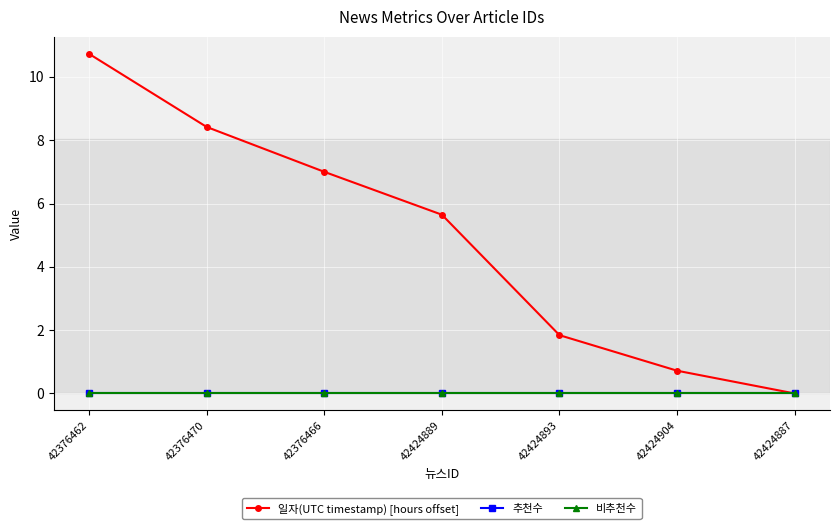

True or false: 비추천수 has more than 1 interior local peaks.

False